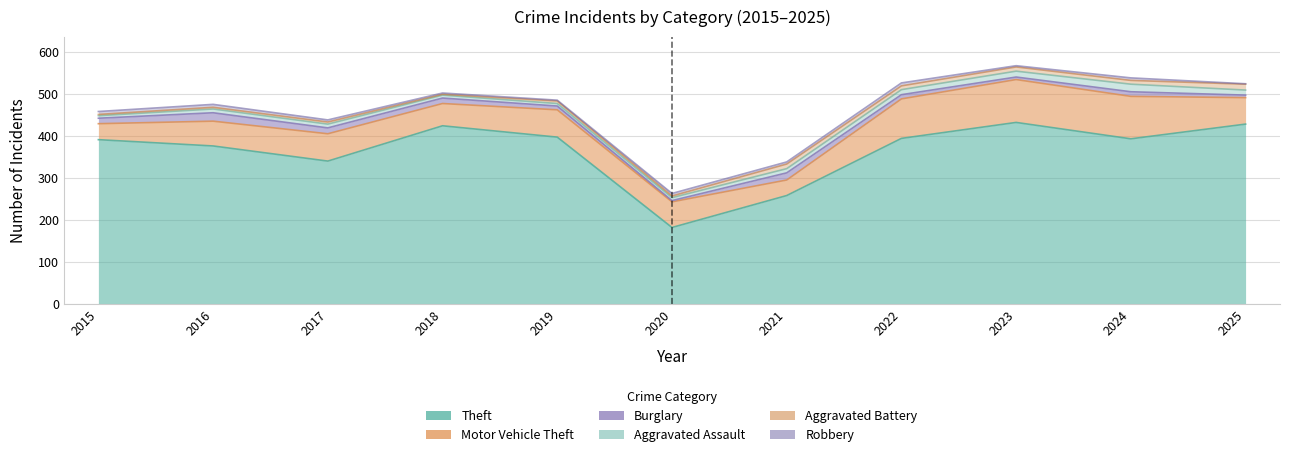

How many interior local valleys does the Aggravated Assault series have?

1